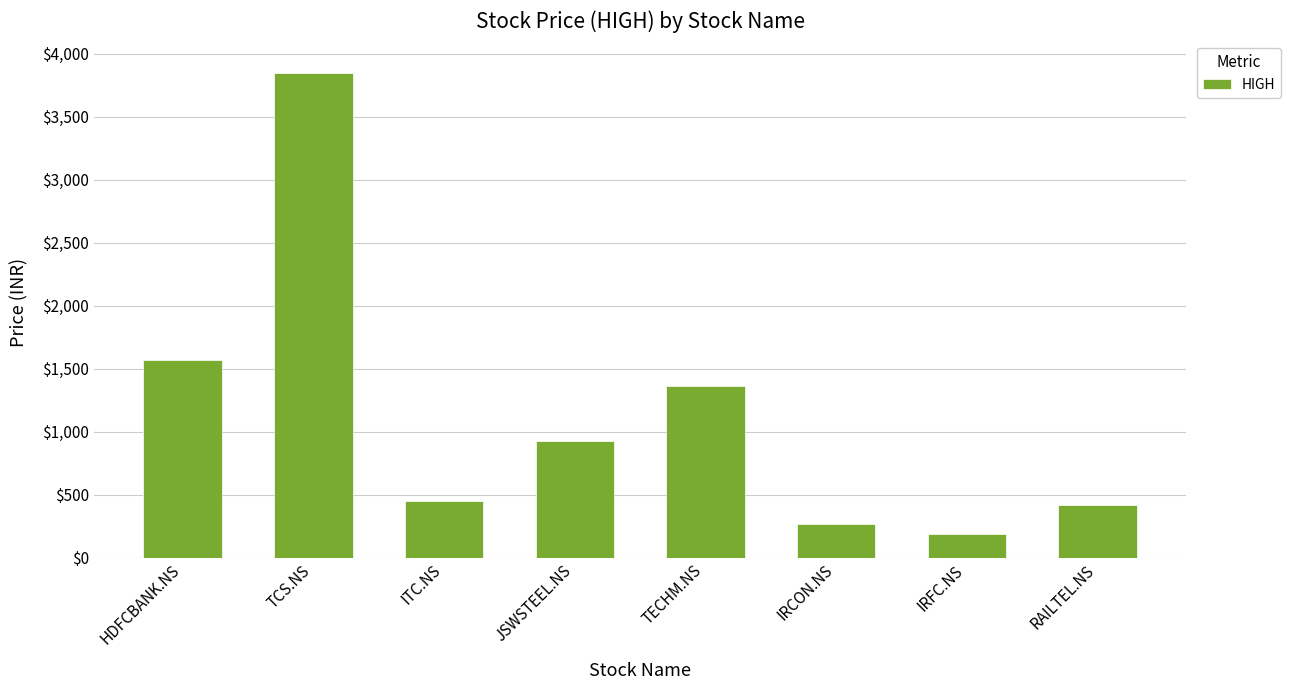

Which has a higher value, IRFC.NS or TCS.NS?

TCS.NS